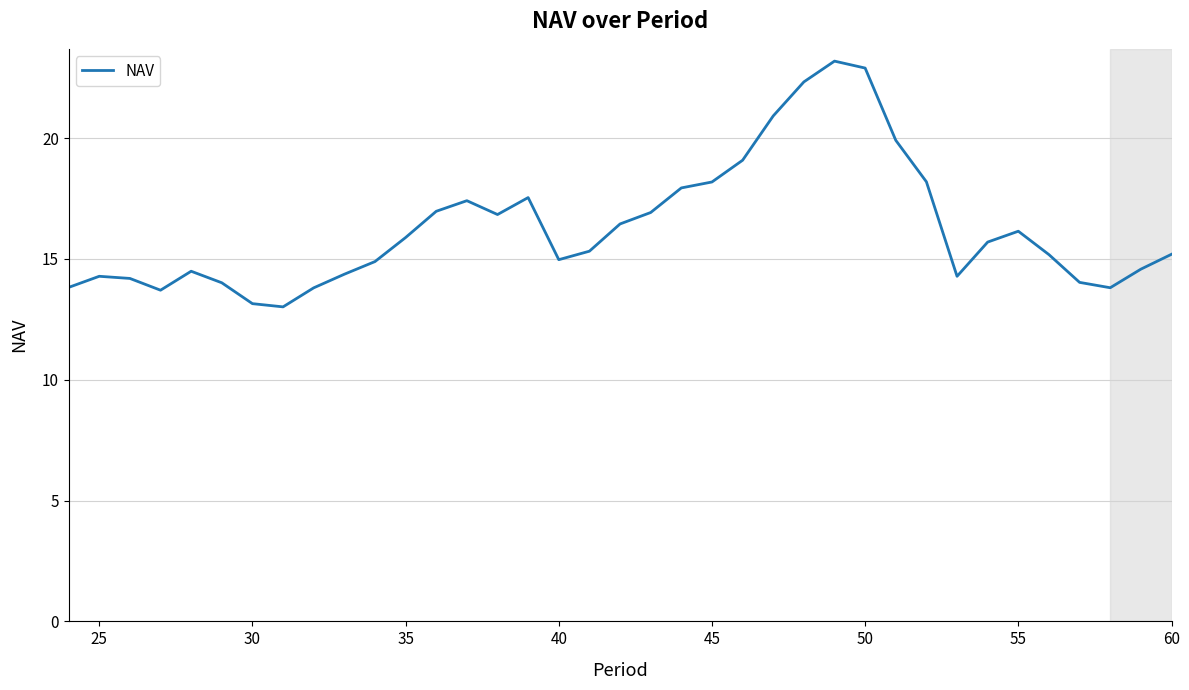

What is the greatest value displayed?

23.2